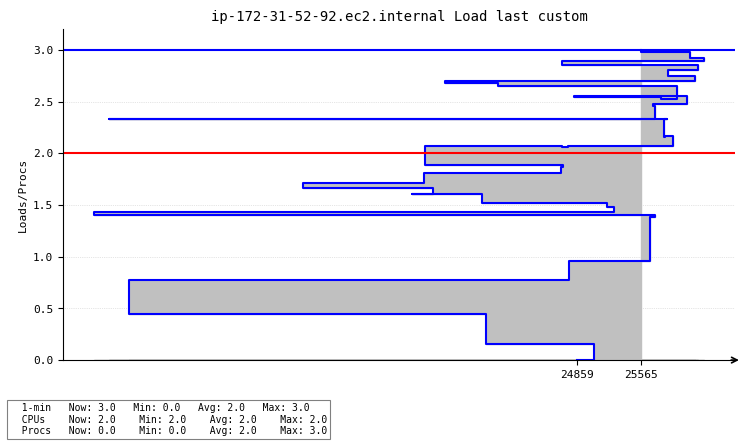

At which label does CPUs reach its peak?

24859